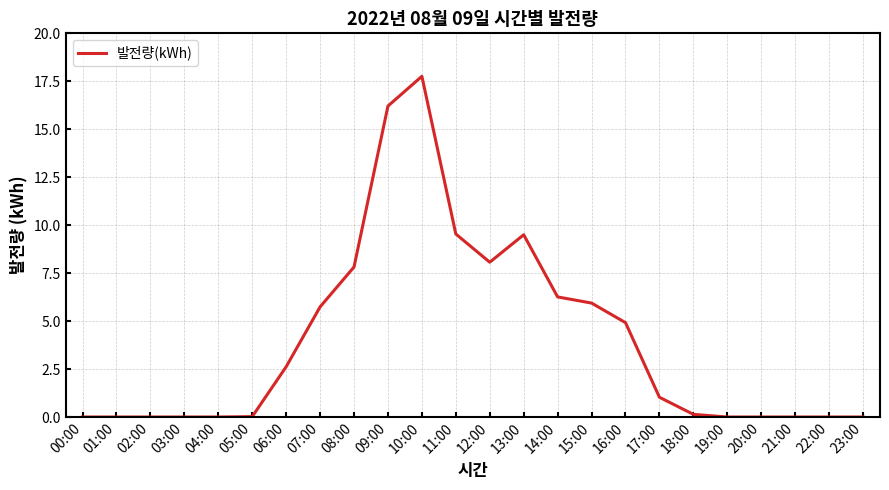

The value at 14:00 is 6.3. True or false?

True